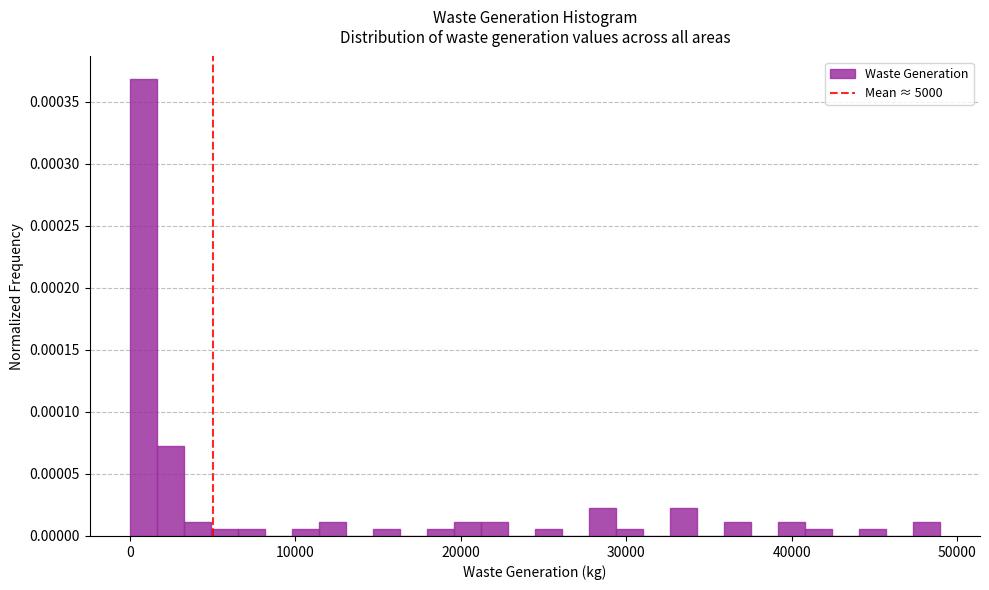

Around what value on the x-axis is the tallest bar? Give the approximate position of its centre, as read against the axis.

1000